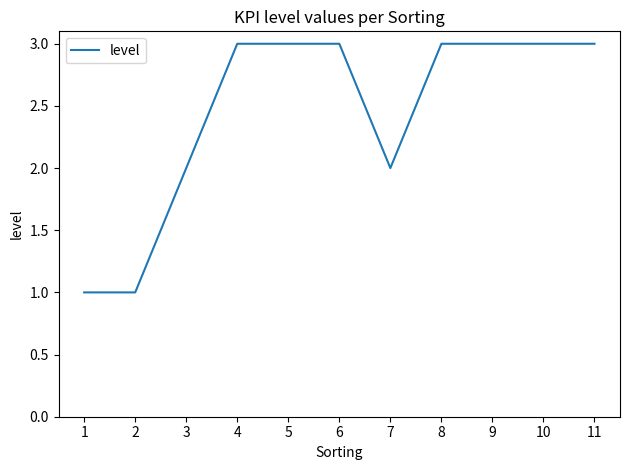

What is the maximum value shown in the chart?

3